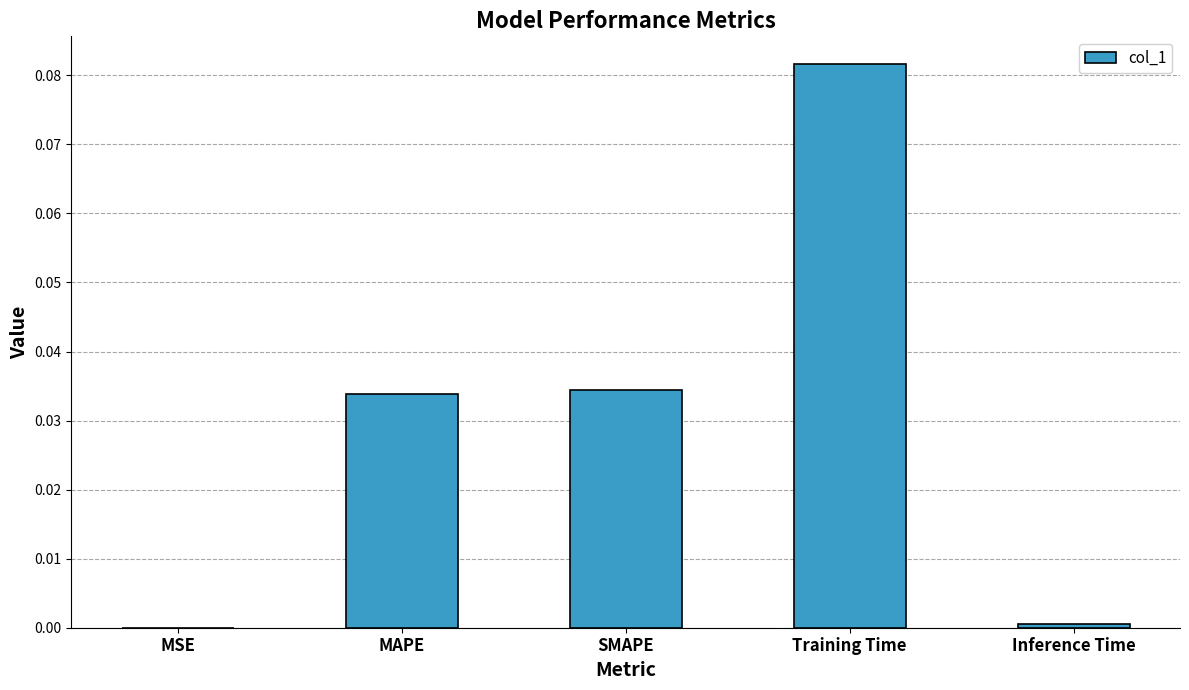

At which category does the chart reach its peak across all series?

Training Time